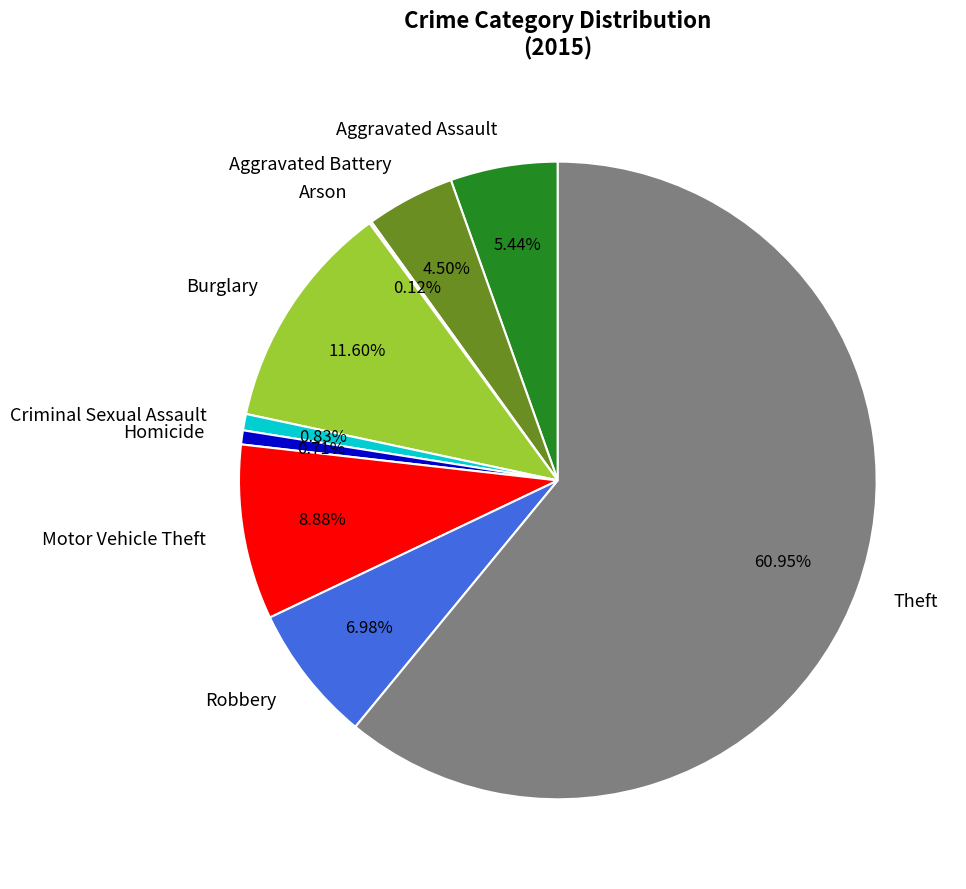

Does Theft represent more than half of the total?

Yes